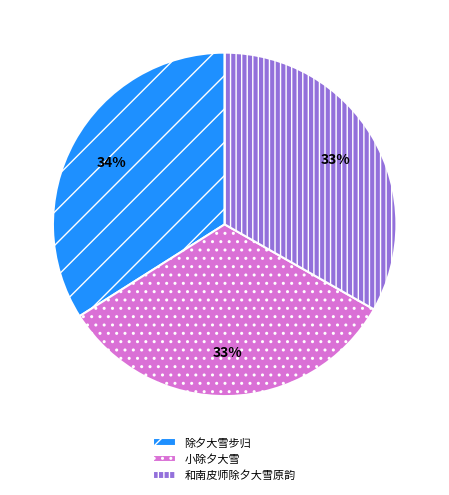

The 和南皮师除夕大雪原韵 slice represents 21% of the pie. True or false?

False